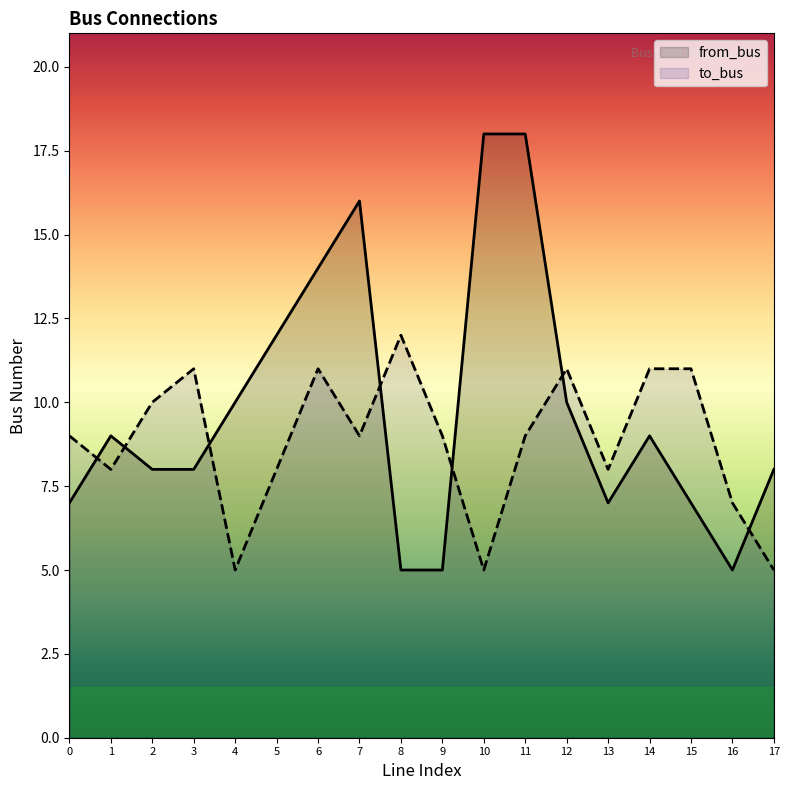

At 11, list the series in order from smallest to largest.

to_bus, from_bus